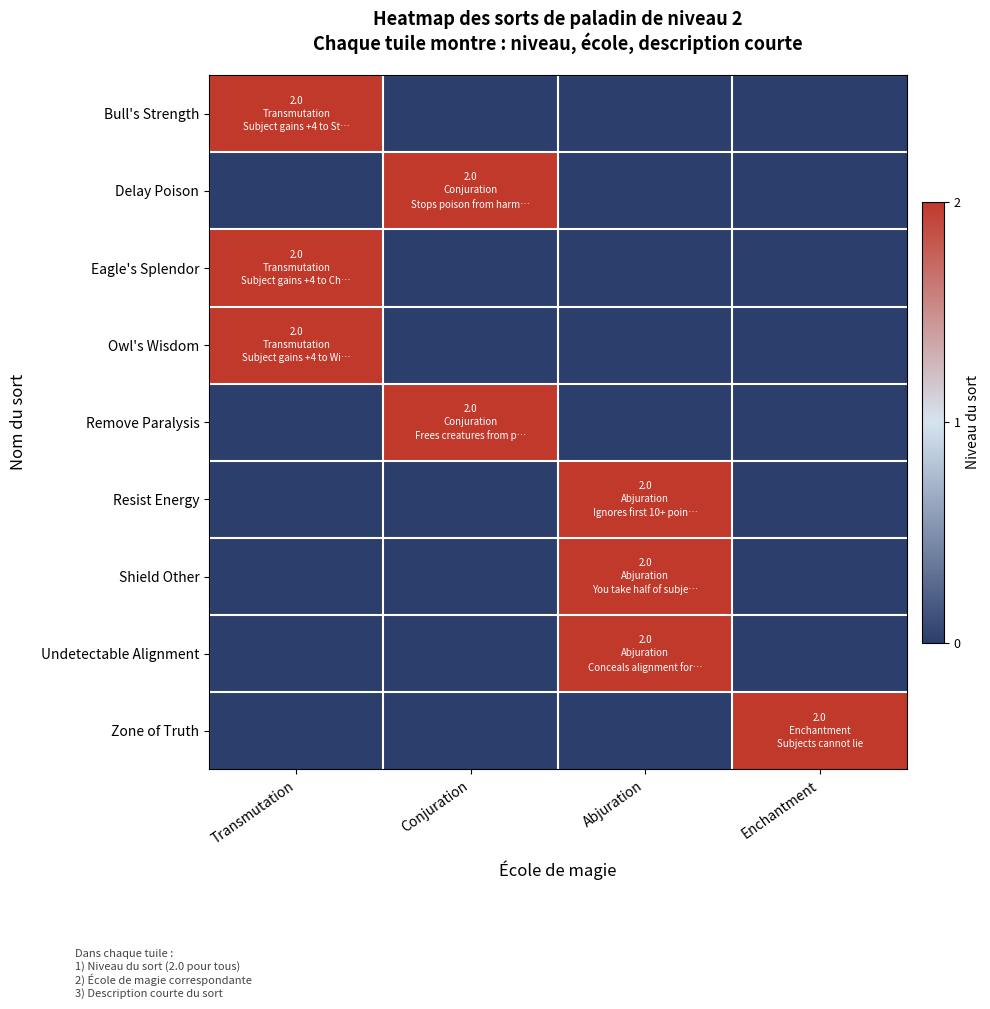

Reading left to right, transcribe all the data shown in this chart.

Bull's Strength: Transmutation=2	Conjuration=0	Abjuration=0	Enchantment=0
Delay Poison: Transmutation=0	Conjuration=2	Abjuration=0	Enchantment=0
Eagle's Splendor: Transmutation=2	Conjuration=0	Abjuration=0	Enchantment=0
Owl's Wisdom: Transmutation=2	Conjuration=0	Abjuration=0	Enchantment=0
Remove Paralysis: Transmutation=0	Conjuration=2	Abjuration=0	Enchantment=0
Resist Energy: Transmutation=0	Conjuration=0	Abjuration=2	Enchantment=0
Shield Other: Transmutation=0	Conjuration=0	Abjuration=2	Enchantment=0
Undetectable Alignment: Transmutation=0	Conjuration=0	Abjuration=2	Enchantment=0
Zone of Truth: Transmutation=0	Conjuration=0	Abjuration=0	Enchantment=2